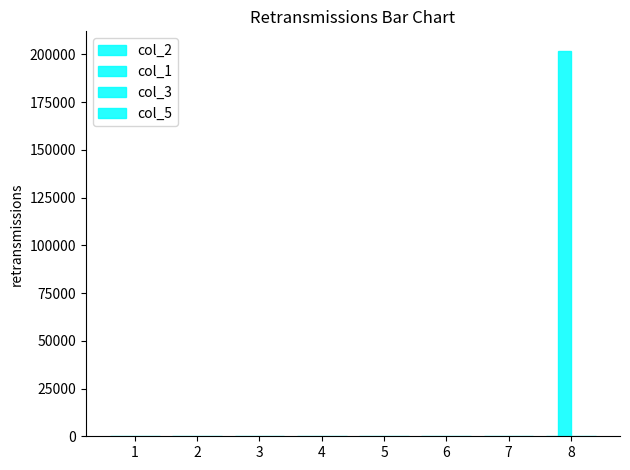

Which category has the lowest value in the col_5 series?

1